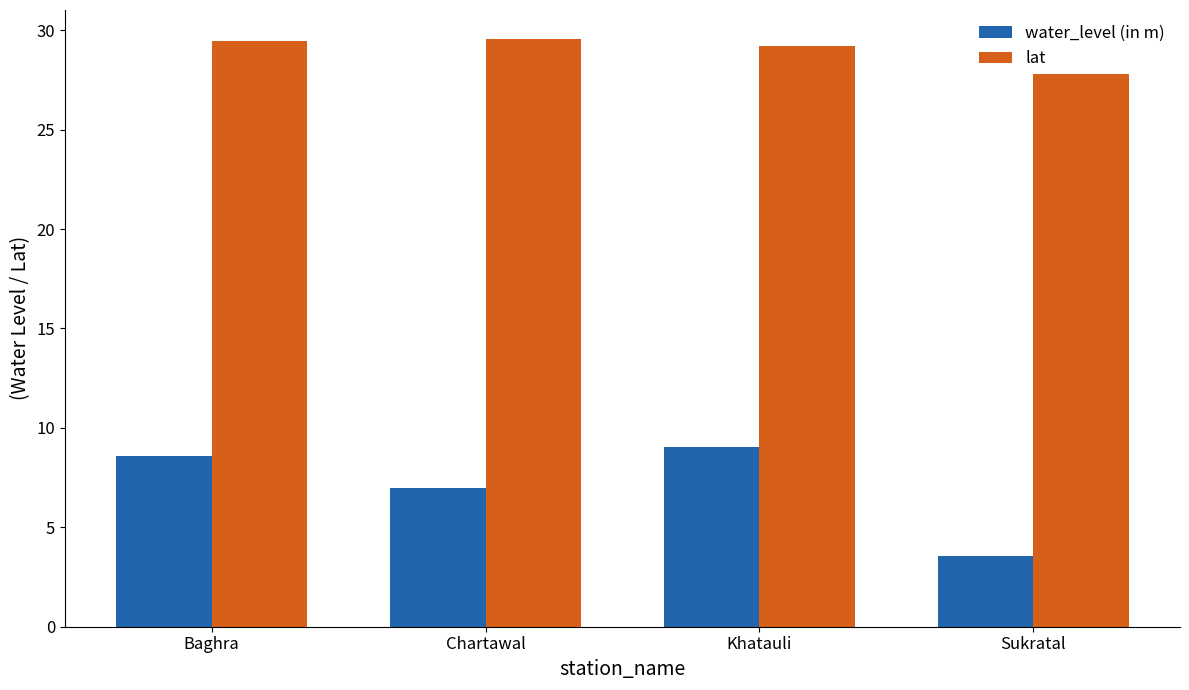

Count the lat values in the range 29 to 30.

4